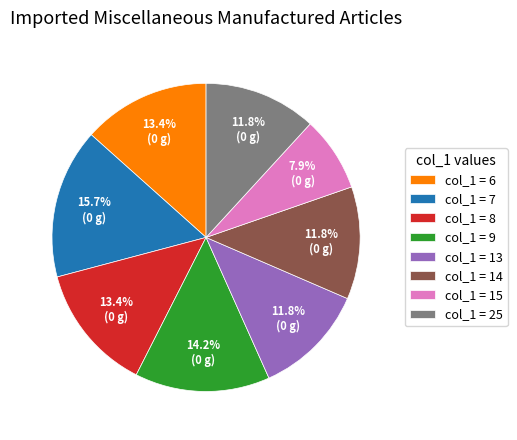

Do col_1 = 8 and col_1 = 25 together represent more than half of the pie?

No